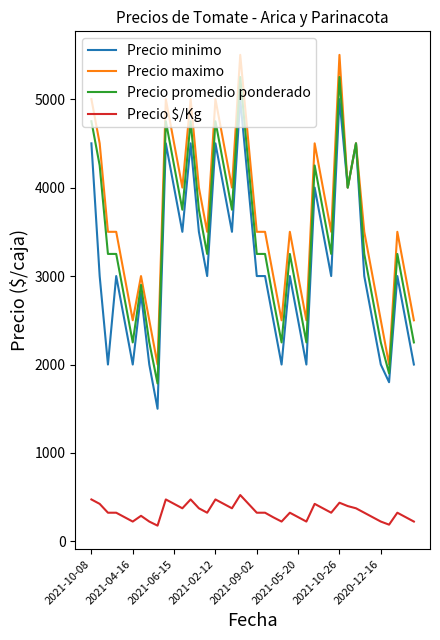

What is the lowest value of the Precio minimo series?

1500